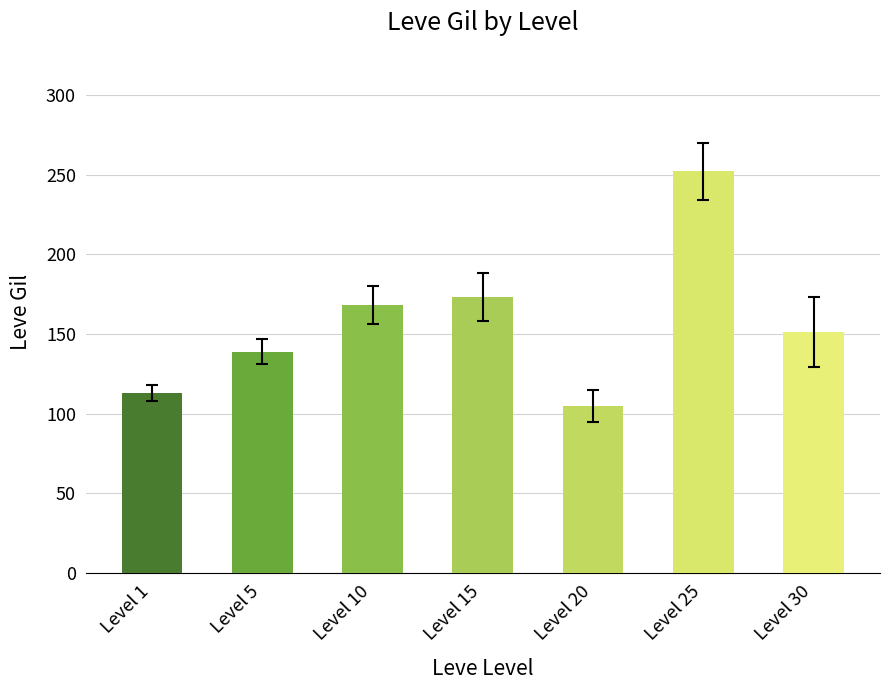

Reading right to left, what are all the values shown in this chart?

Level 30=151	Level 25=252	Level 20=105	Level 15=173	Level 10=168	Level 5=139	Level 1=113